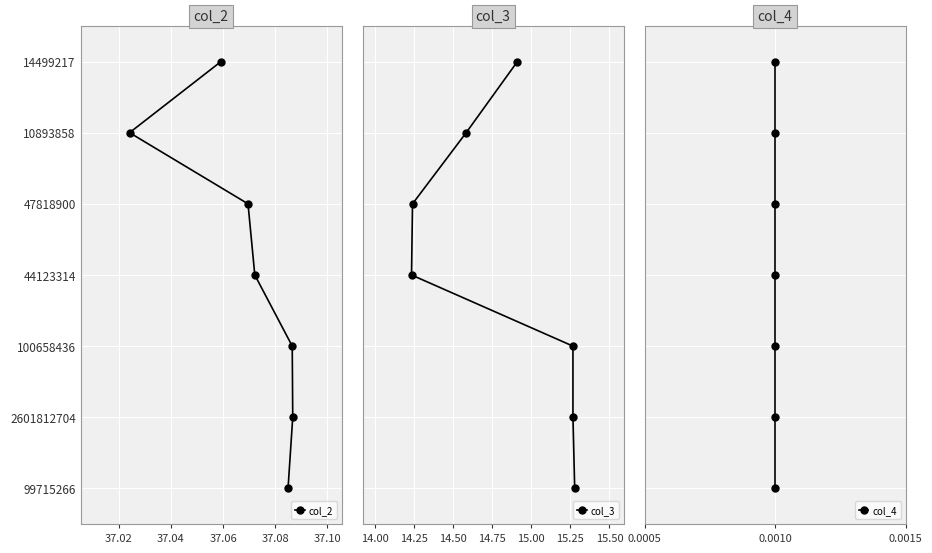

Count the number of data series in this chart.

3